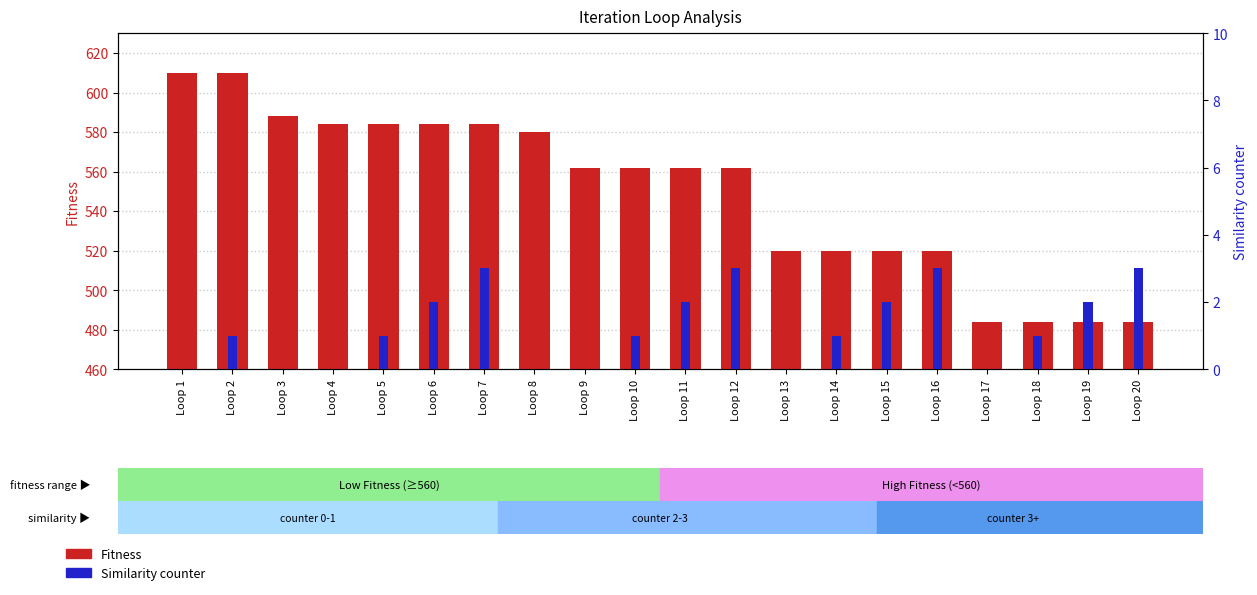

How many data points in Fitness are above 562?

8